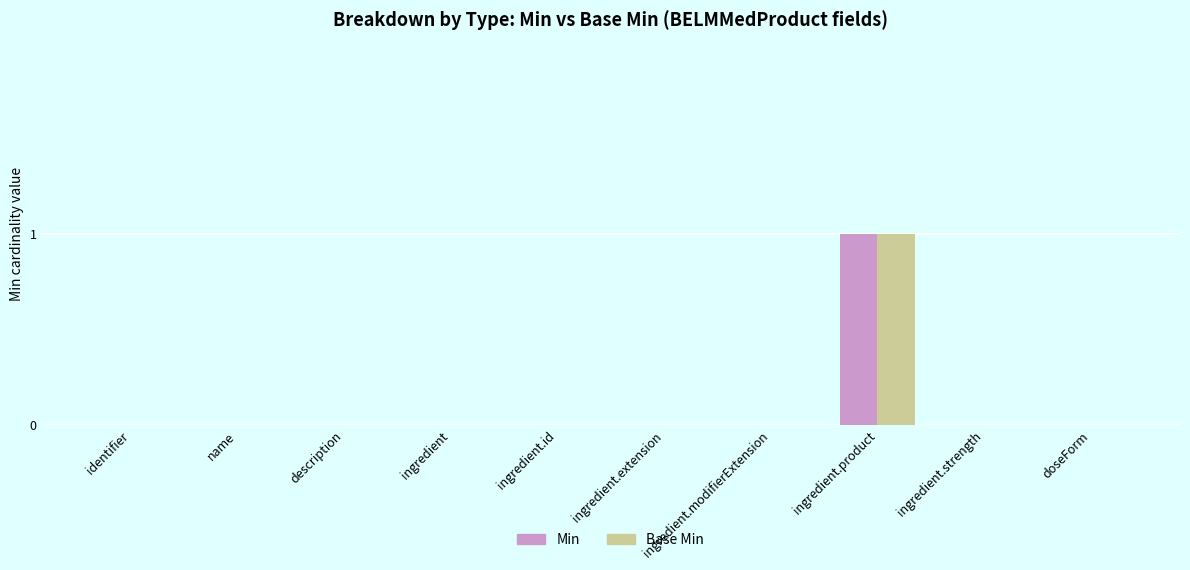

The value of Min at ingredient is 0. True or false?

True